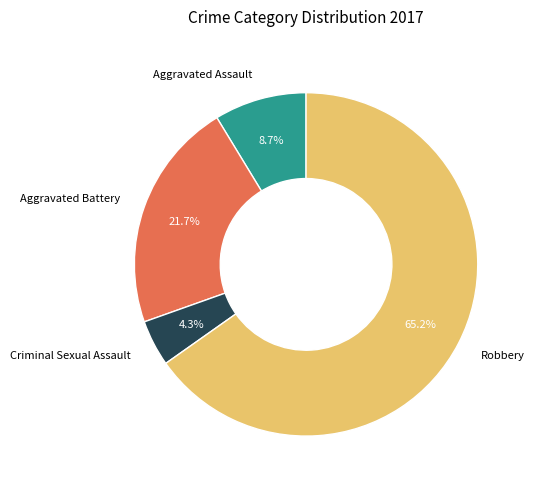

To the nearest percent, what is the average slice percentage?

25%